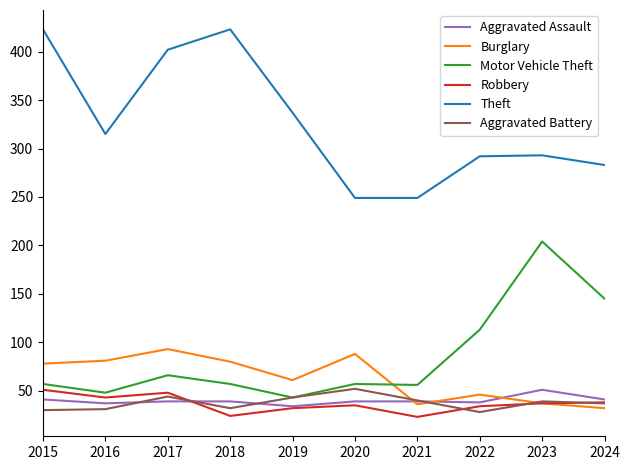

Does the chart have visible grid lines?

No